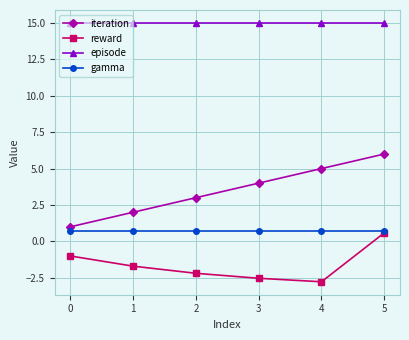

True or false: reward and episode cross at least once.

False